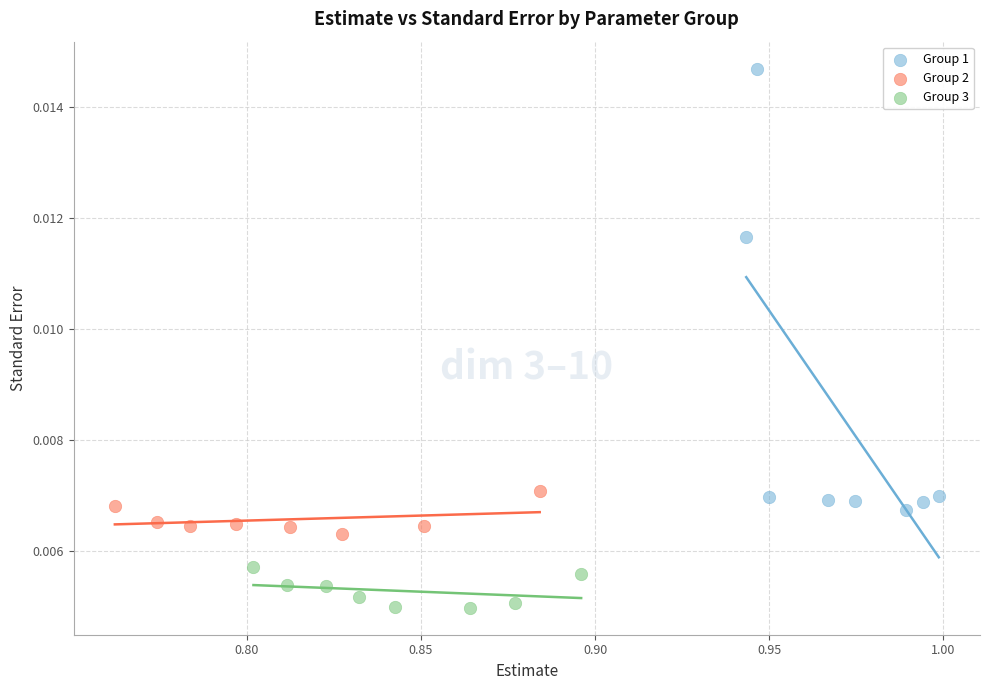

Which series has the widest spread of Y values?

Group 1